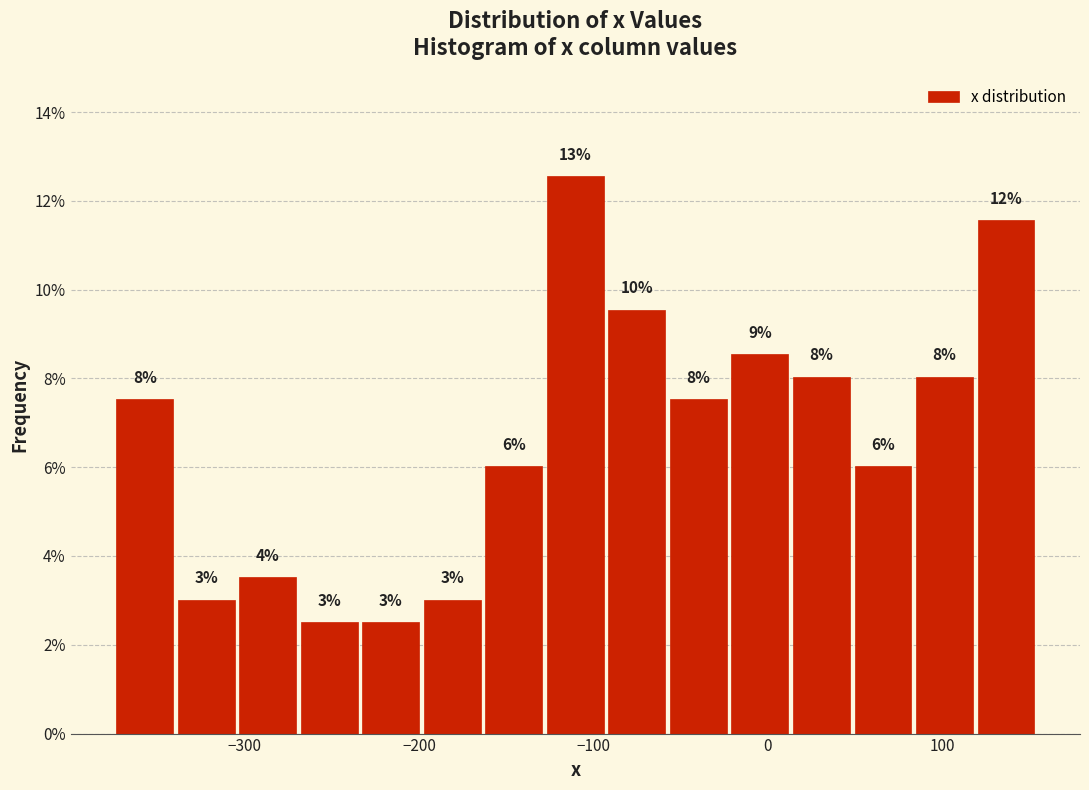

Around what value on the x-axis is the tallest bar? Give the approximate position of its centre, as read against the axis.

-110